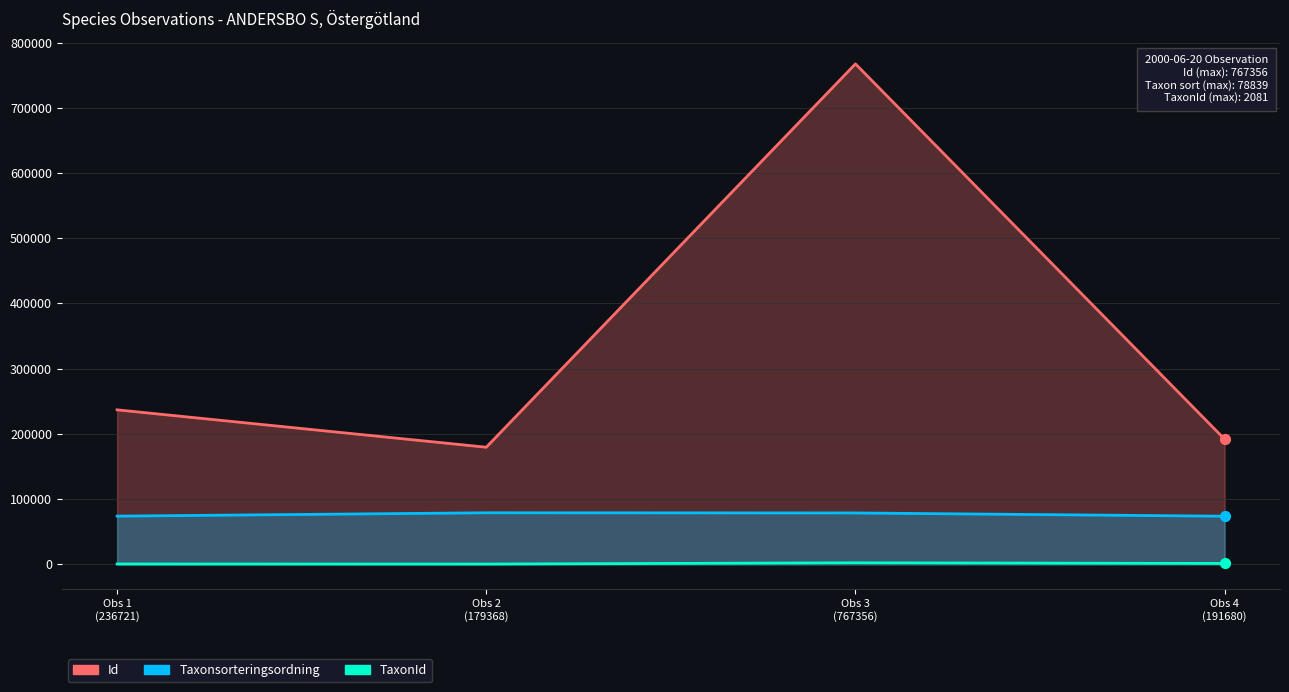

What is the total value across all series at Obs 1 (236721)?

310706